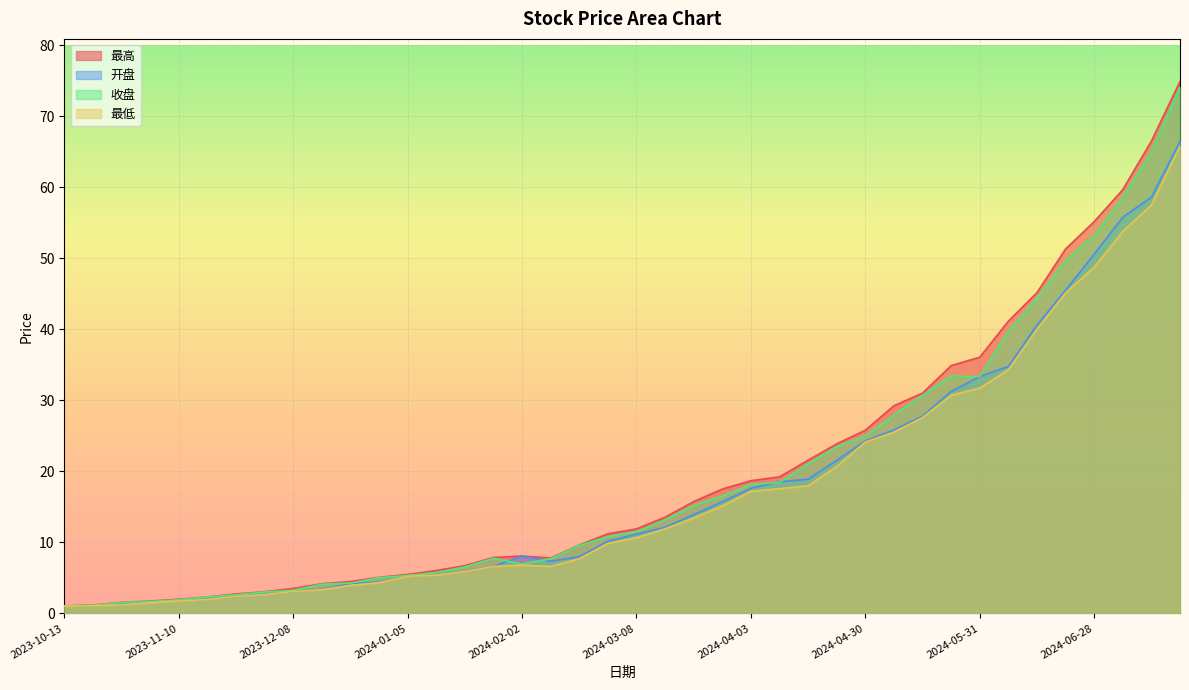

At which category is the sum across all series the highest?

2024-07-19